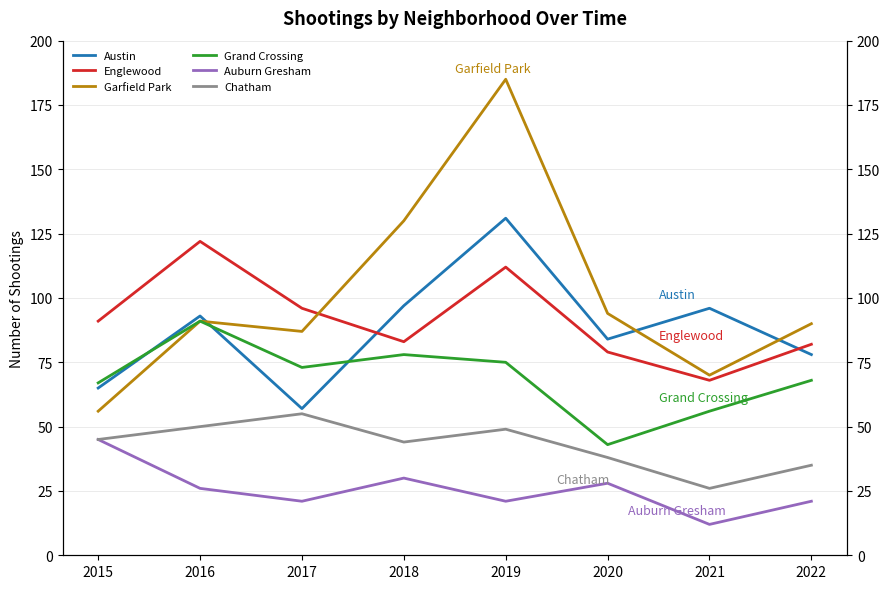

True or false: Grand Crossing has more than 0 interior local peaks.

True